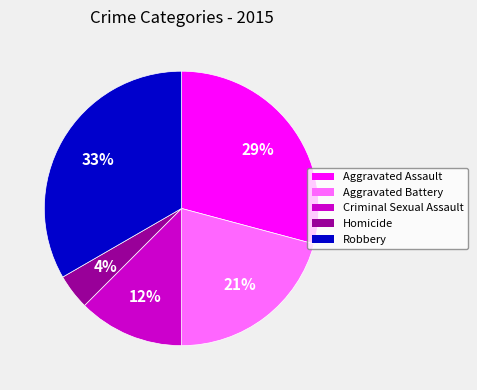

What is the largest slice in the pie chart?

Robbery